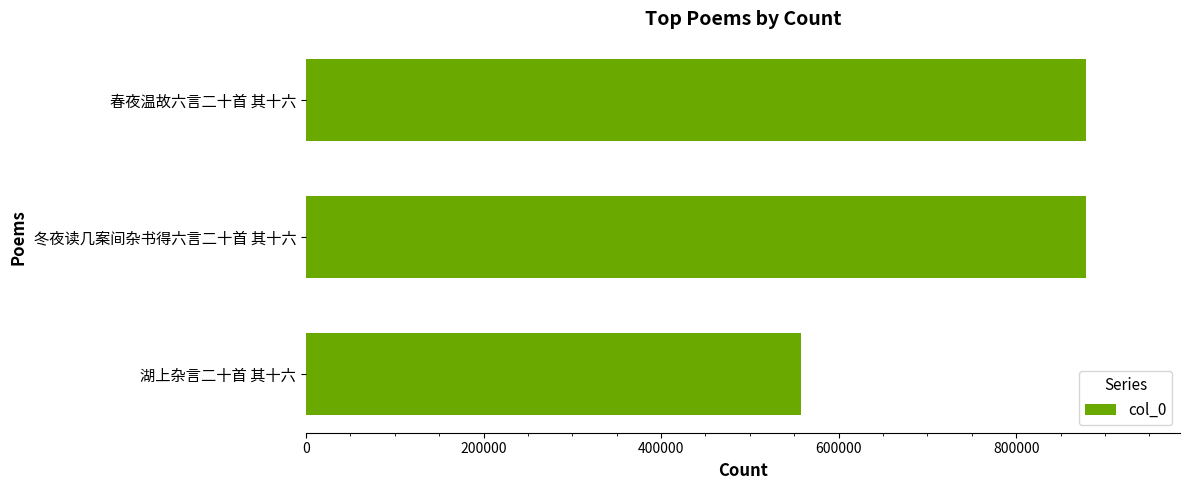

How many bars are there in total?

3